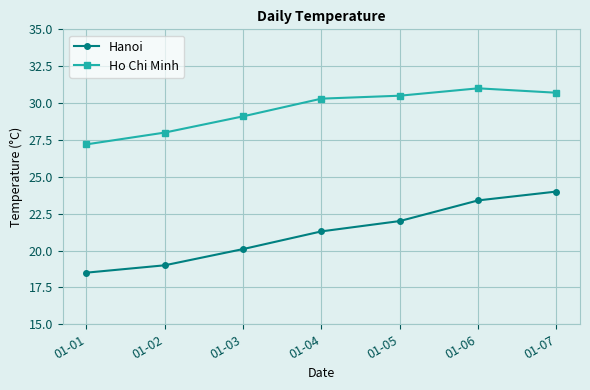

Reading left to right, extract all data points from this chart.

Hanoi: 01-01=18.5	01-02=19.0	01-03=20.1	01-04=21.3	01-05=22.0	01-06=23.4	01-07=24.0
Ho Chi Minh: 01-01=27.2	01-02=28.0	01-03=29.1	01-04=30.3	01-05=30.5	01-06=31.0	01-07=30.7